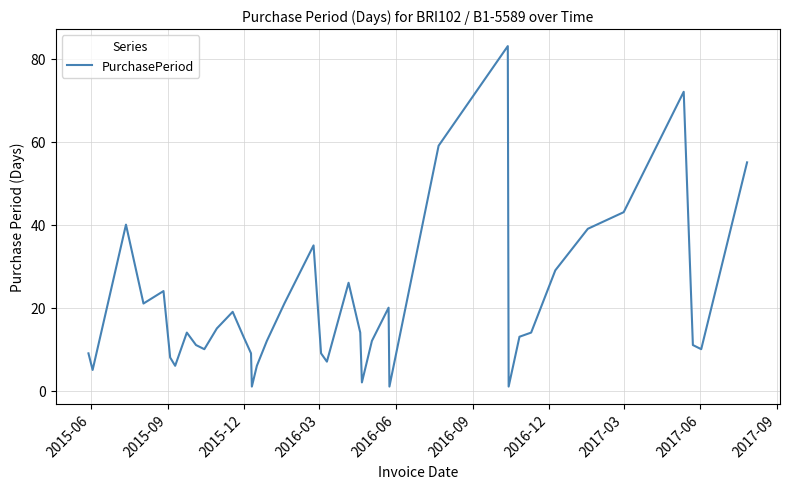

What is the difference between the maximum and second lowest values?

82